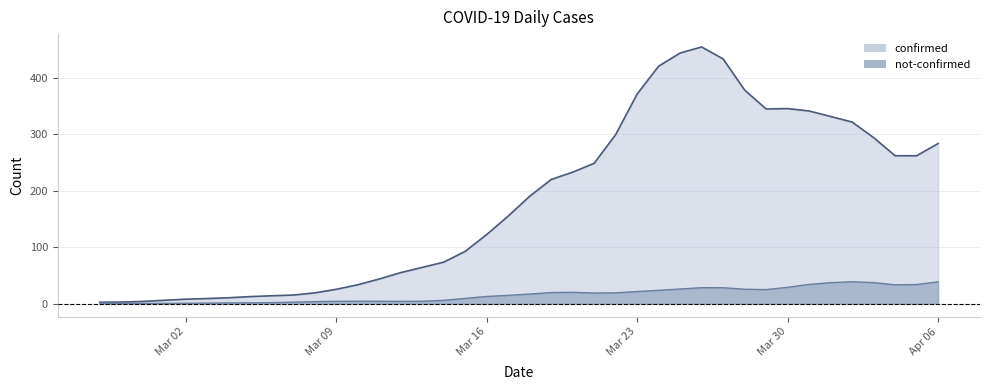

What is the maximum value shown in the chart?

455.0